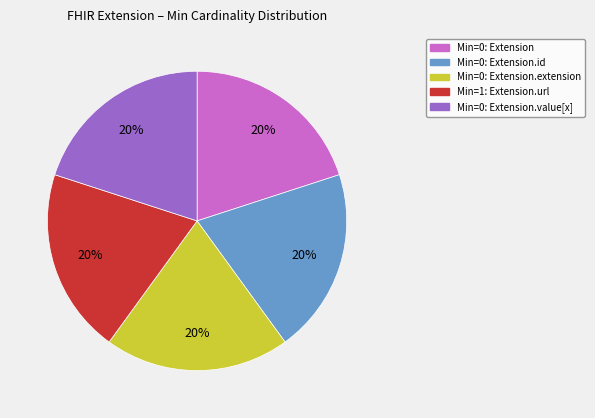

Is there a majority slice in this chart?

No